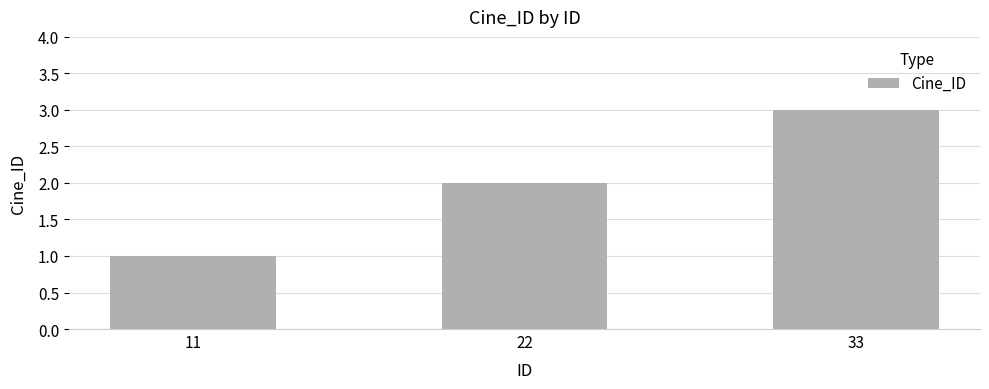

What is the value of the 1st bar from the left?

1